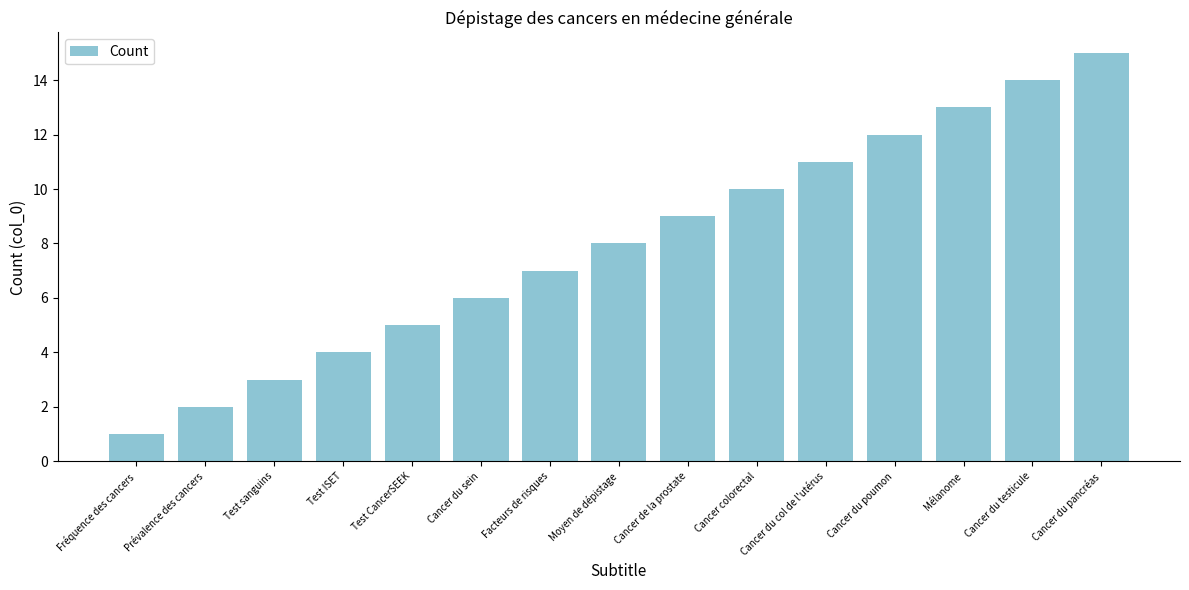

Reading left to right, list all the values displayed in this chart.

Fréquence des cancers=1	Prévalence des cancers=2	Test sanguins=3	Test ISET=4	Test CancerSEEK=5	Cancer du sein=6	Facteurs de risques=7	Moyen de dépistage=8	Cancer de la prostate=9	Cancer colorectal=10	Cancer du col de l'utérus=11	Cancer du poumon=12	Mélanome=13	Cancer du testicule=14	Cancer du pancréas=15